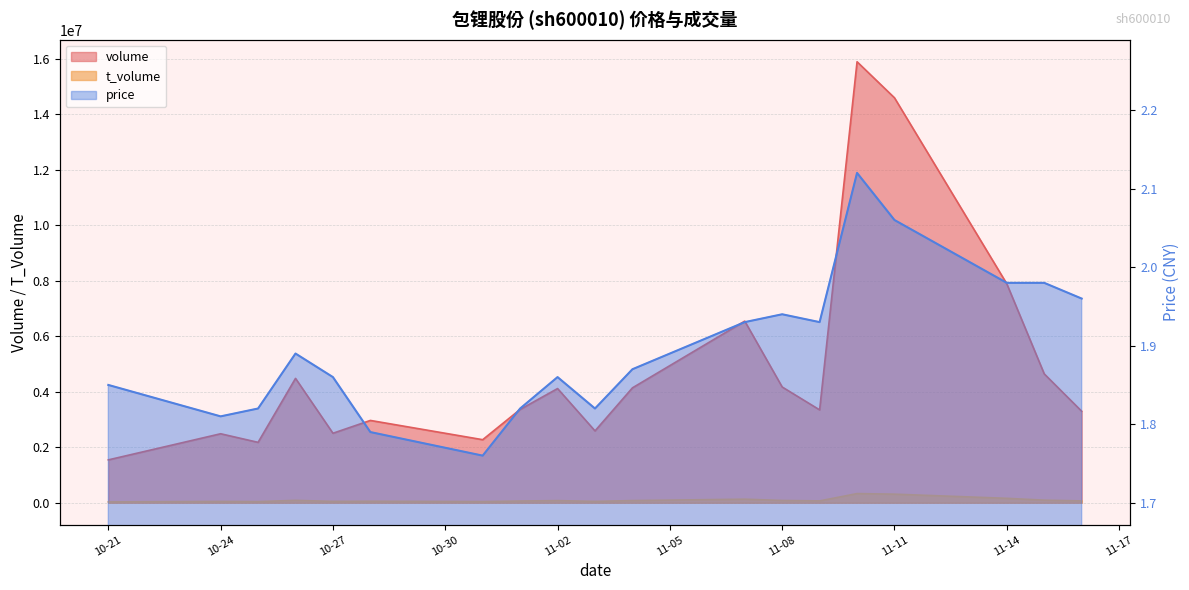

What is the total value across all series at 2022-11-15?

4735748.0